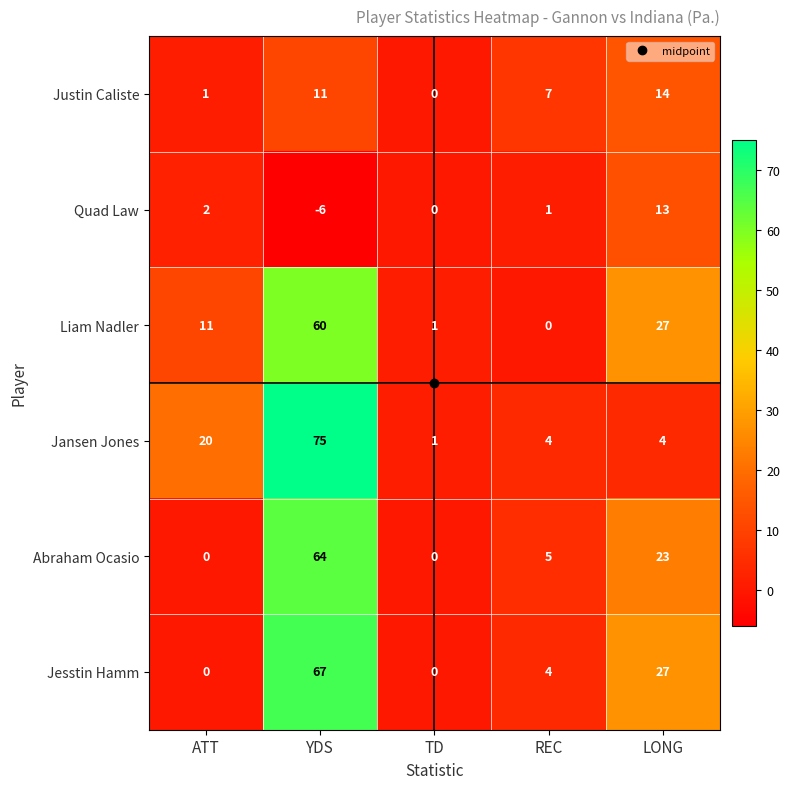

Which series has the widest spread of values?

Jansen Jones